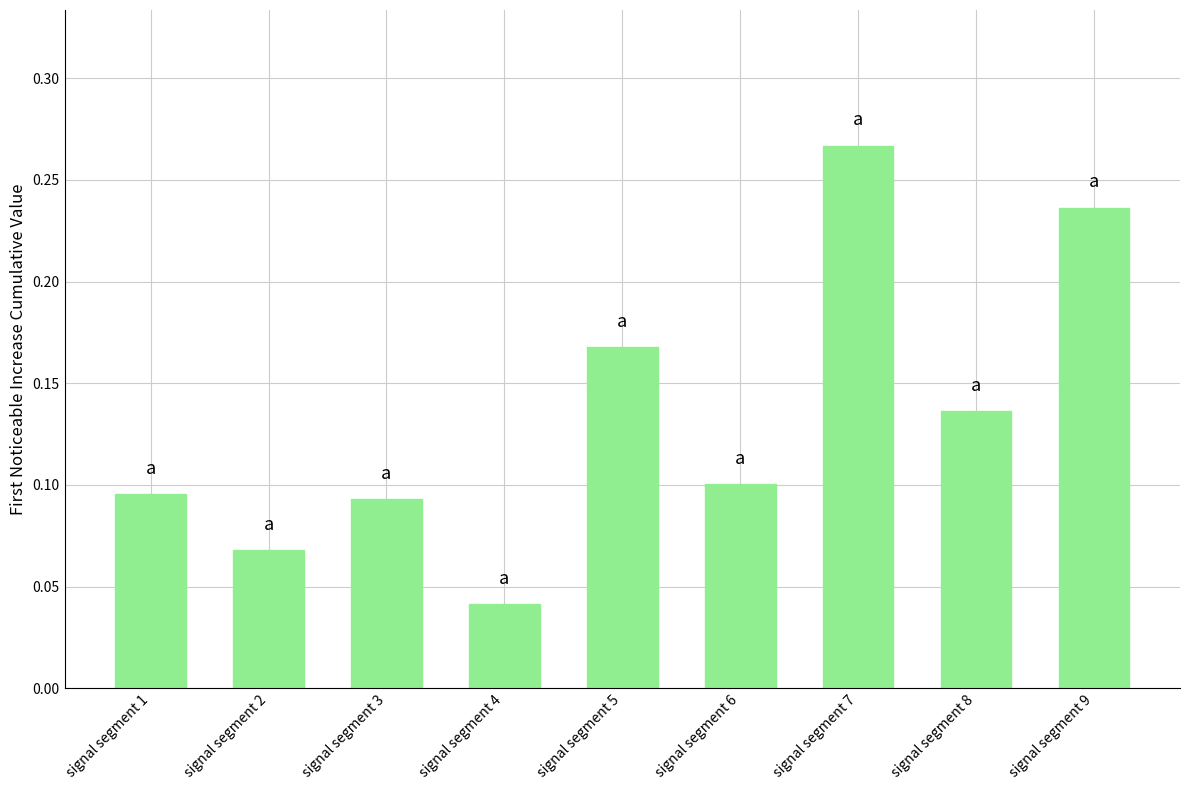

At which category does the chart reach its minimum across all series?

signal segment 4